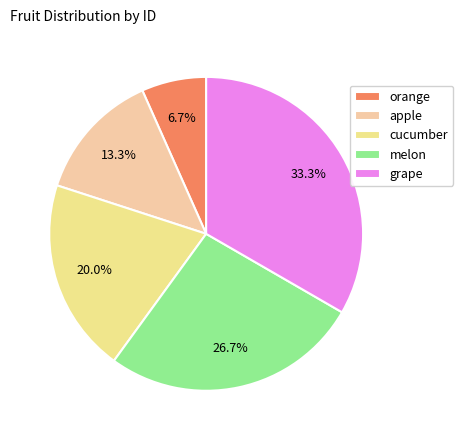

Rank the categories by value from lowest to highest.

orange, apple, cucumber, melon, grape